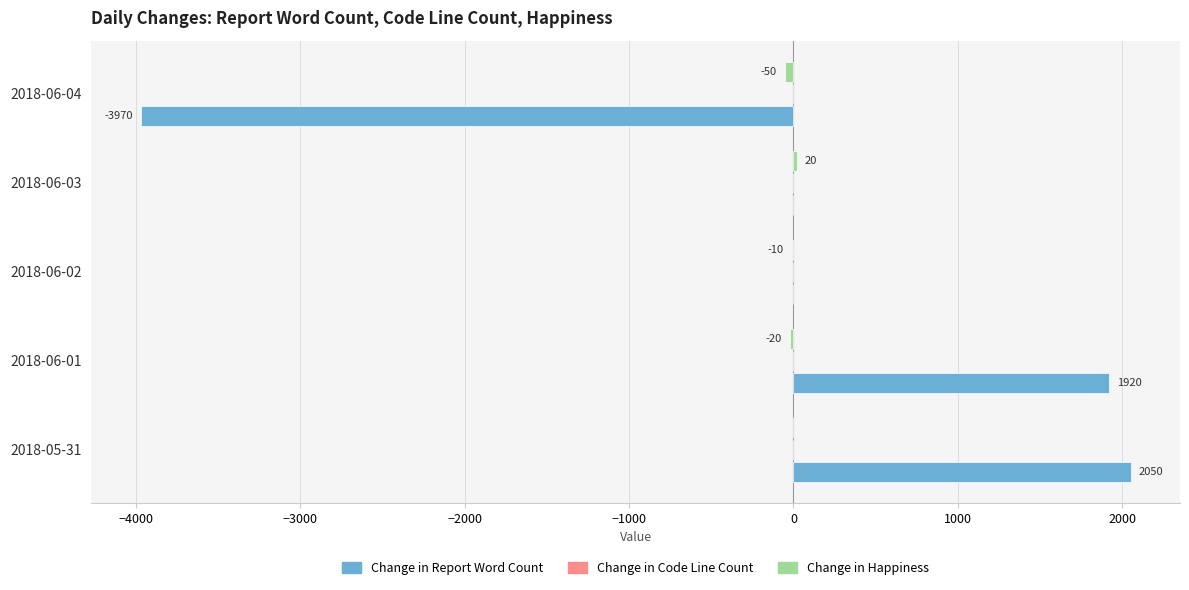

What is the maximum value shown in the chart?

2050